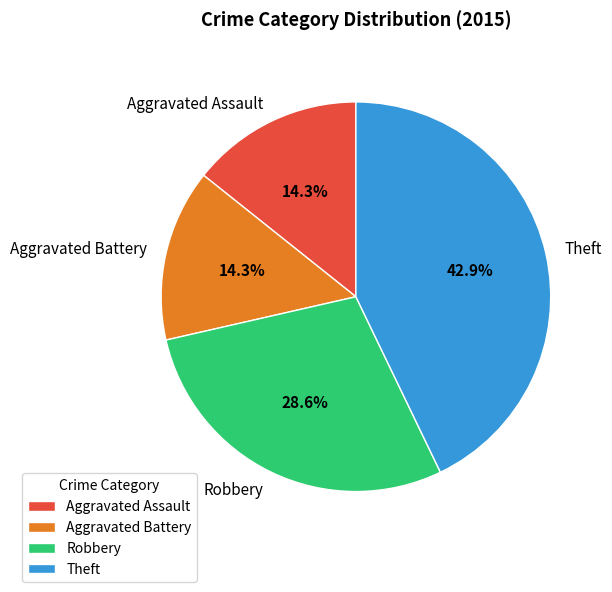

To the nearest percent, what percentage of the pie is Theft?

43%